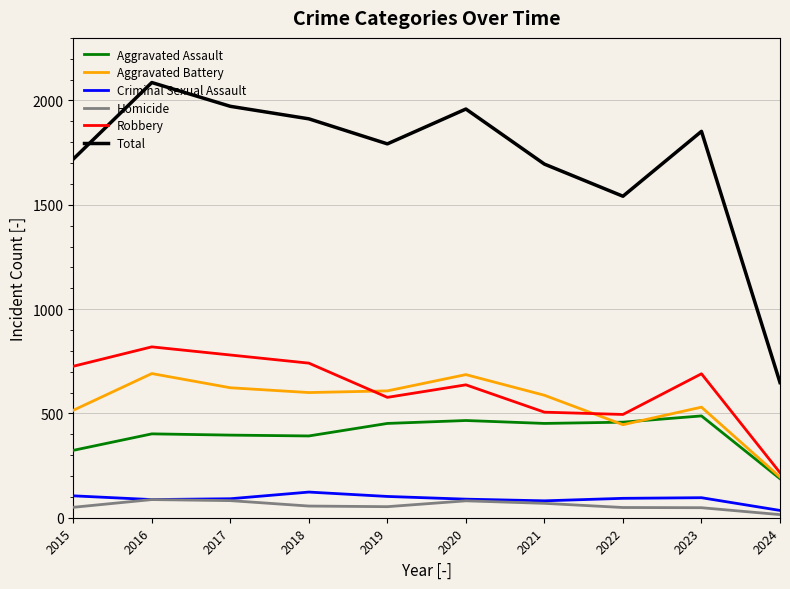

True or false: Homicide and Aggravated Battery intersect in this chart.

False